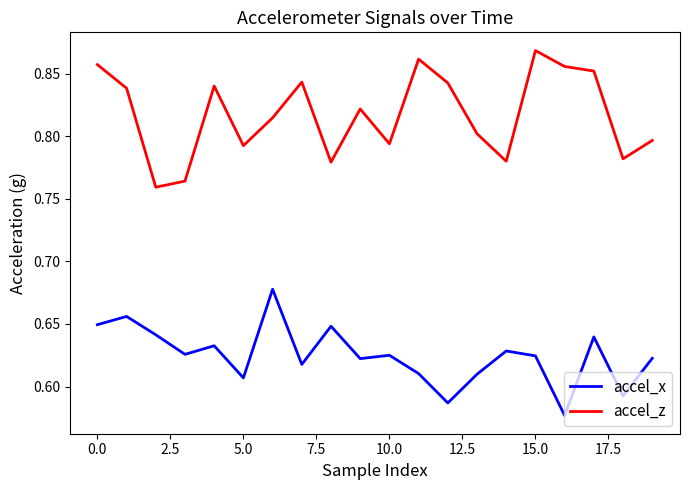

Which series has the widest spread of values?

accel_z